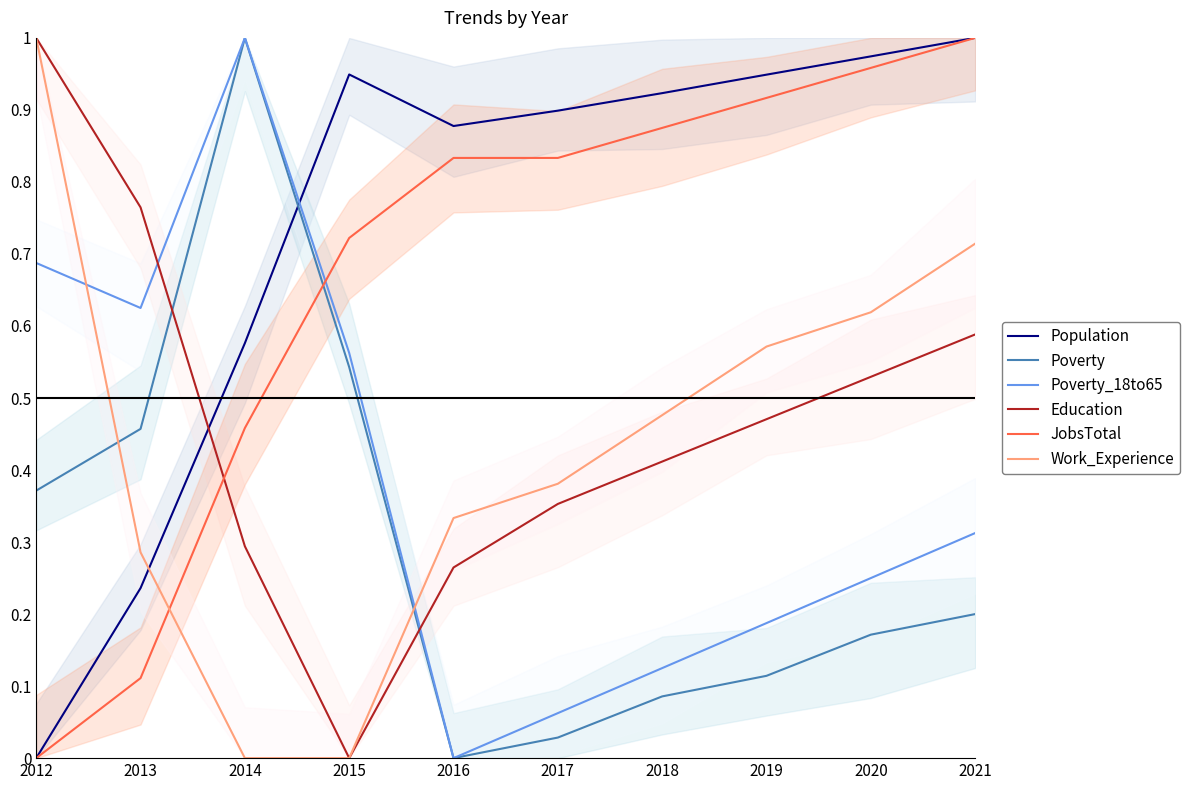

What is the value of the Poverty_18to65 point at the 10th from the left?

0.3